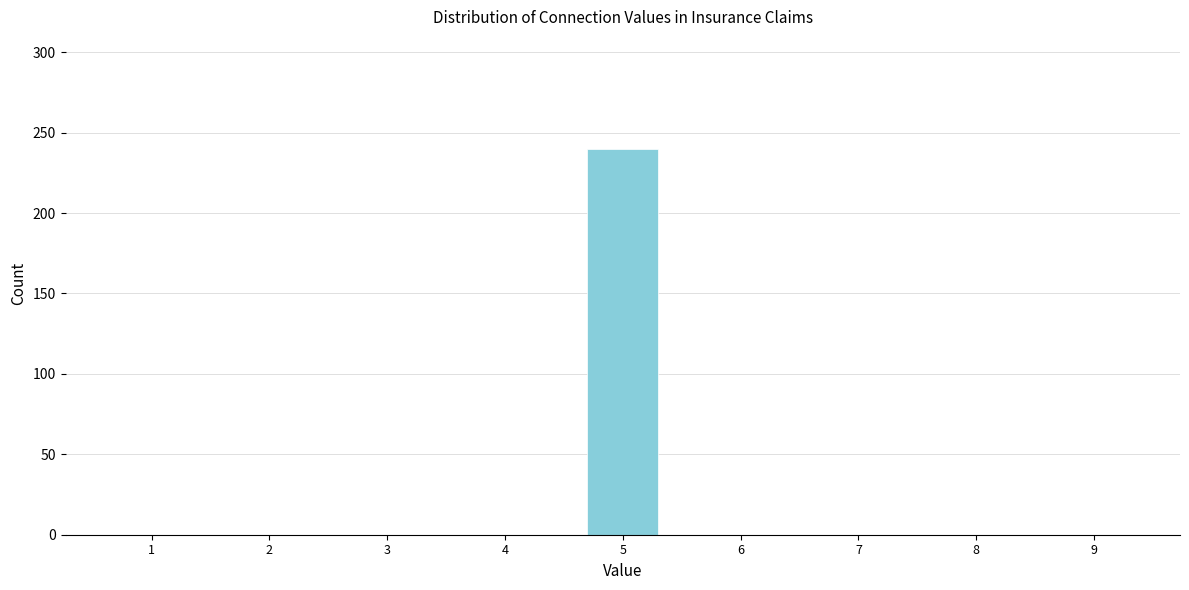

Reading left to right, transcribe all the data shown in this chart.

1=0	2=0	3=0	4=0	5=240	6=0	7=0	8=0	9=0